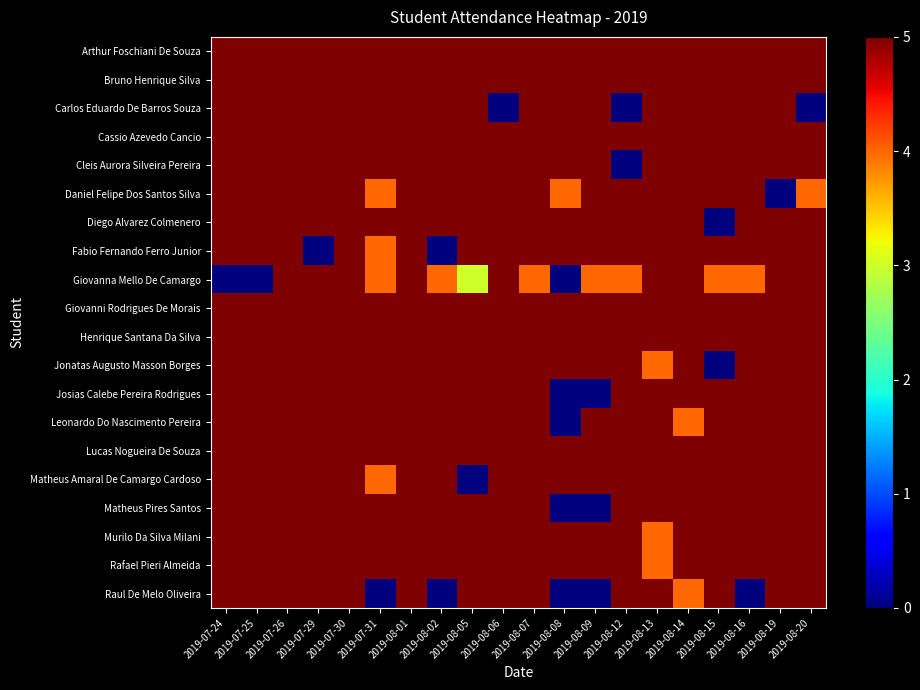

Reading left to right, list all the values displayed in this chart.

Arthur Foschiani De Souza: 2019-07-24=5	2019-07-25=5	2019-07-26=5	2019-07-29=5	2019-07-30=5	2019-07-31=5	2019-08-01=5	2019-08-02=5	2019-08-05=5	2019-08-06=5	2019-08-07=5	2019-08-08=5	2019-08-09=5	2019-08-12=5	2019-08-13=5	2019-08-14=5	2019-08-15=5	2019-08-16=5	2019-08-19=5	2019-08-20=5
Bruno Henrique Silva: 2019-07-24=5	2019-07-25=5	2019-07-26=5	2019-07-29=5	2019-07-30=5	2019-07-31=5	2019-08-01=5	2019-08-02=5	2019-08-05=5	2019-08-06=5	2019-08-07=5	2019-08-08=5	2019-08-09=5	2019-08-12=5	2019-08-13=5	2019-08-14=5	2019-08-15=5	2019-08-16=5	2019-08-19=5	2019-08-20=5
Carlos Eduardo De Barros Souza: 2019-07-24=5	2019-07-25=5	2019-07-26=5	2019-07-29=5	2019-07-30=5	2019-07-31=5	2019-08-01=5	2019-08-02=5	2019-08-05=5	2019-08-06=0	2019-08-07=5	2019-08-08=5	2019-08-09=5	2019-08-12=0	2019-08-13=5	2019-08-14=5	2019-08-15=5	2019-08-16=5	2019-08-19=5	2019-08-20=0
Cassio Azevedo Cancio: 2019-07-24=5	2019-07-25=5	2019-07-26=5	2019-07-29=5	2019-07-30=5	2019-07-31=5	2019-08-01=5	2019-08-02=5	2019-08-05=5	2019-08-06=5	2019-08-07=5	2019-08-08=5	2019-08-09=5	2019-08-12=5	2019-08-13=5	2019-08-14=5	2019-08-15=5	2019-08-16=5	2019-08-19=5	2019-08-20=5
Cleis Aurora Silveira Pereira: 2019-07-24=5	2019-07-25=5	2019-07-26=5	2019-07-29=5	2019-07-30=5	2019-07-31=5	2019-08-01=5	2019-08-02=5	2019-08-05=5	2019-08-06=5	2019-08-07=5	2019-08-08=5	2019-08-09=5	2019-08-12=0	2019-08-13=5	2019-08-14=5	2019-08-15=5	2019-08-16=5	2019-08-19=5	2019-08-20=5
Daniel Felipe Dos Santos Silva: 2019-07-24=5	2019-07-25=5	2019-07-26=5	2019-07-29=5	2019-07-30=5	2019-07-31=4	2019-08-01=5	2019-08-02=5	2019-08-05=5	2019-08-06=5	2019-08-07=5	2019-08-08=4	2019-08-09=5	2019-08-12=5	2019-08-13=5	2019-08-14=5	2019-08-15=5	2019-08-16=5	2019-08-19=0	2019-08-20=4
Diego Alvarez Colmenero: 2019-07-24=5	2019-07-25=5	2019-07-26=5	2019-07-29=5	2019-07-30=5	2019-07-31=5	2019-08-01=5	2019-08-02=5	2019-08-05=5	2019-08-06=5	2019-08-07=5	2019-08-08=5	2019-08-09=5	2019-08-12=5	2019-08-13=5	2019-08-14=5	2019-08-15=0	2019-08-16=5	2019-08-19=5	2019-08-20=5
Fabio Fernando Ferro Junior: 2019-07-24=5	2019-07-25=5	2019-07-26=5	2019-07-29=0	2019-07-30=5	2019-07-31=4	2019-08-01=5	2019-08-02=0	2019-08-05=5	2019-08-06=5	2019-08-07=5	2019-08-08=5	2019-08-09=5	2019-08-12=5	2019-08-13=5	2019-08-14=5	2019-08-15=5	2019-08-16=5	2019-08-19=5	2019-08-20=5
Giovanna Mello De Camargo: 2019-07-24=0	2019-07-25=0	2019-07-26=5	2019-07-29=5	2019-07-30=5	2019-07-31=4	2019-08-01=5	2019-08-02=4	2019-08-05=3	2019-08-06=5	2019-08-07=4	2019-08-08=0	2019-08-09=4	2019-08-12=4	2019-08-13=5	2019-08-14=5	2019-08-15=4	2019-08-16=4	2019-08-19=5	2019-08-20=5
Giovanni Rodrigues De Morais: 2019-07-24=5	2019-07-25=5	2019-07-26=5	2019-07-29=5	2019-07-30=5	2019-07-31=5	2019-08-01=5	2019-08-02=5	2019-08-05=5	2019-08-06=5	2019-08-07=5	2019-08-08=5	2019-08-09=5	2019-08-12=5	2019-08-13=5	2019-08-14=5	2019-08-15=5	2019-08-16=5	2019-08-19=5	2019-08-20=5
Henrique Santana Da Silva: 2019-07-24=5	2019-07-25=5	2019-07-26=5	2019-07-29=5	2019-07-30=5	2019-07-31=5	2019-08-01=5	2019-08-02=5	2019-08-05=5	2019-08-06=5	2019-08-07=5	2019-08-08=5	2019-08-09=5	2019-08-12=5	2019-08-13=5	2019-08-14=5	2019-08-15=5	2019-08-16=5	2019-08-19=5	2019-08-20=5
Jonatas Augusto Masson Borges: 2019-07-24=5	2019-07-25=5	2019-07-26=5	2019-07-29=5	2019-07-30=5	2019-07-31=5	2019-08-01=5	2019-08-02=5	2019-08-05=5	2019-08-06=5	2019-08-07=5	2019-08-08=5	2019-08-09=5	2019-08-12=5	2019-08-13=4	2019-08-14=5	2019-08-15=0	2019-08-16=5	2019-08-19=5	2019-08-20=5
Josias Calebe Pereira Rodrigues: 2019-07-24=5	2019-07-25=5	2019-07-26=5	2019-07-29=5	2019-07-30=5	2019-07-31=5	2019-08-01=5	2019-08-02=5	2019-08-05=5	2019-08-06=5	2019-08-07=5	2019-08-08=0	2019-08-09=0	2019-08-12=5	2019-08-13=5	2019-08-14=5	2019-08-15=5	2019-08-16=5	2019-08-19=5	2019-08-20=5
Leonardo Do Nascimento Pereira: 2019-07-24=5	2019-07-25=5	2019-07-26=5	2019-07-29=5	2019-07-30=5	2019-07-31=5	2019-08-01=5	2019-08-02=5	2019-08-05=5	2019-08-06=5	2019-08-07=5	2019-08-08=0	2019-08-09=5	2019-08-12=5	2019-08-13=5	2019-08-14=4	2019-08-15=5	2019-08-16=5	2019-08-19=5	2019-08-20=5
Lucas Nogueira De Souza: 2019-07-24=5	2019-07-25=5	2019-07-26=5	2019-07-29=5	2019-07-30=5	2019-07-31=5	2019-08-01=5	2019-08-02=5	2019-08-05=5	2019-08-06=5	2019-08-07=5	2019-08-08=5	2019-08-09=5	2019-08-12=5	2019-08-13=5	2019-08-14=5	2019-08-15=5	2019-08-16=5	2019-08-19=5	2019-08-20=5
Matheus Amaral De Camargo Cardoso: 2019-07-24=5	2019-07-25=5	2019-07-26=5	2019-07-29=5	2019-07-30=5	2019-07-31=4	2019-08-01=5	2019-08-02=5	2019-08-05=0	2019-08-06=5	2019-08-07=5	2019-08-08=5	2019-08-09=5	2019-08-12=5	2019-08-13=5	2019-08-14=5	2019-08-15=5	2019-08-16=5	2019-08-19=5	2019-08-20=5
Matheus Pires Santos: 2019-07-24=5	2019-07-25=5	2019-07-26=5	2019-07-29=5	2019-07-30=5	2019-07-31=5	2019-08-01=5	2019-08-02=5	2019-08-05=5	2019-08-06=5	2019-08-07=5	2019-08-08=0	2019-08-09=0	2019-08-12=5	2019-08-13=5	2019-08-14=5	2019-08-15=5	2019-08-16=5	2019-08-19=5	2019-08-20=5
Murilo Da Silva Milani: 2019-07-24=5	2019-07-25=5	2019-07-26=5	2019-07-29=5	2019-07-30=5	2019-07-31=5	2019-08-01=5	2019-08-02=5	2019-08-05=5	2019-08-06=5	2019-08-07=5	2019-08-08=5	2019-08-09=5	2019-08-12=5	2019-08-13=4	2019-08-14=5	2019-08-15=5	2019-08-16=5	2019-08-19=5	2019-08-20=5
Rafael Pieri Almeida: 2019-07-24=5	2019-07-25=5	2019-07-26=5	2019-07-29=5	2019-07-30=5	2019-07-31=5	2019-08-01=5	2019-08-02=5	2019-08-05=5	2019-08-06=5	2019-08-07=5	2019-08-08=5	2019-08-09=5	2019-08-12=5	2019-08-13=4	2019-08-14=5	2019-08-15=5	2019-08-16=5	2019-08-19=5	2019-08-20=5
Raul De Melo Oliveira: 2019-07-24=5	2019-07-25=5	2019-07-26=5	2019-07-29=5	2019-07-30=5	2019-07-31=0	2019-08-01=5	2019-08-02=0	2019-08-05=5	2019-08-06=5	2019-08-07=5	2019-08-08=0	2019-08-09=0	2019-08-12=5	2019-08-13=5	2019-08-14=4	2019-08-15=5	2019-08-16=0	2019-08-19=5	2019-08-20=5